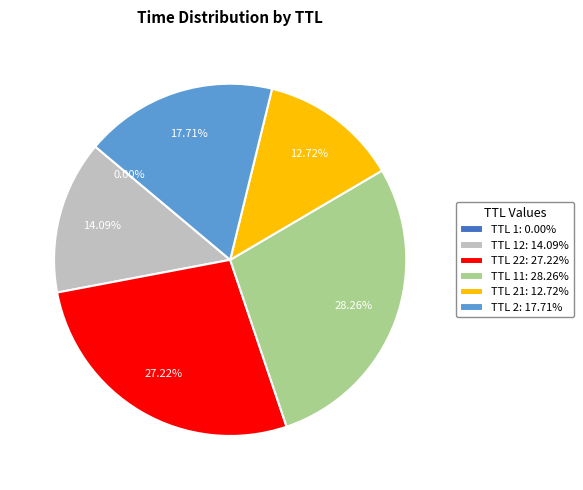

Is there any slice that represents more than half of the pie?

No